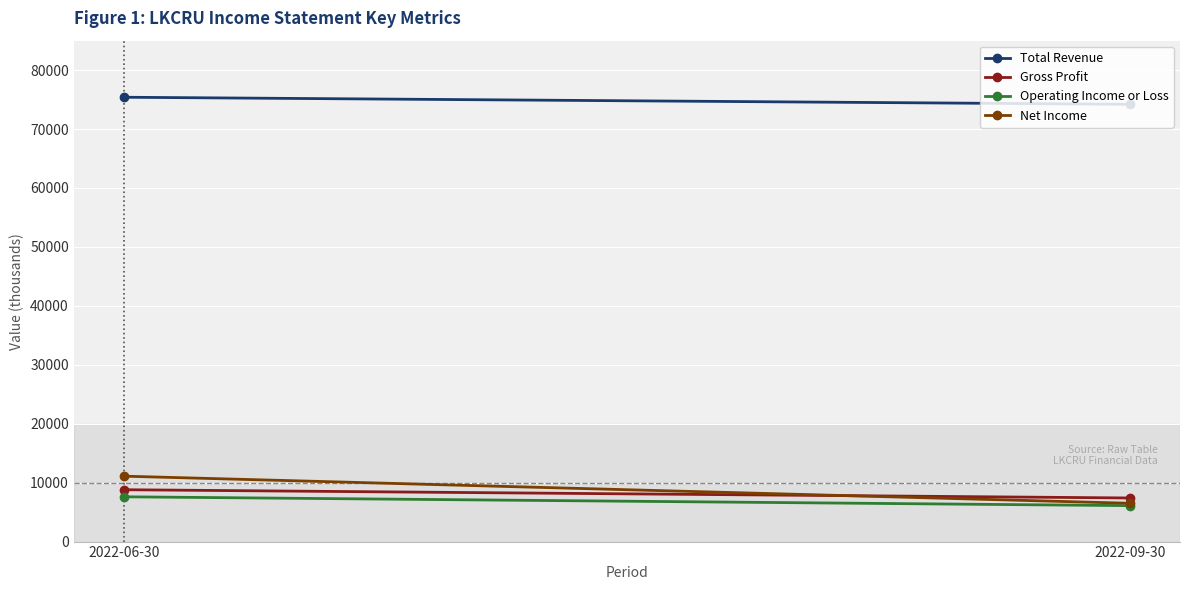

What is the difference between the maximum and minimum values in the Net Income series?

4600